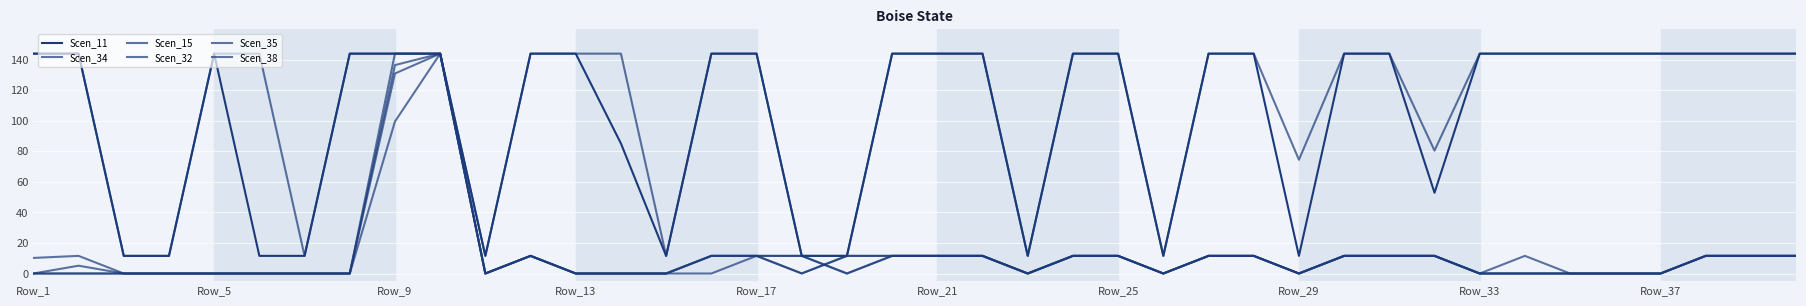

Reading left to right, extract all data points from this chart.

Scen_11: 144.0	144.0	11.6	11.6	144.0	11.6	11.6	144.0	144.0	144.0	11.6	144.0	144.0	85.2	11.6	144.0	144.0	11.6	11.6	144.0	144.0	144.0	11.6	144.0	144.0	11.6	144.0	144.0	11.6	144.0	144.0	52.9	144.0	144.0	144.0	144.0	144.0	144.0	144.0	144.0
Scen_34: 0.0	5.1	0.0	0.0	0.0	0.0	0.0	0.0	144.0	144.0	0.0	11.6	0.0	0.0	0.0	11.6	11.6	11.6	0.0	11.6	11.6	11.6	0.0	11.6	11.6	0.0	11.6	11.6	0.0	11.6	11.6	11.6	0.0	11.6	0.0	0.0	0.0	11.6	11.6	11.6
Scen_15: 10.2	11.6	0.0	0.0	0.0	0.0	0.0	0.0	99.5	144.0	0.0	11.6	0.0	0.0	0.0	11.6	11.6	11.6	0.0	11.6	11.6	11.6	0.0	11.6	11.6	0.0	11.6	11.6	0.0	11.6	11.6	11.6	0.0	0.0	0.0	0.0	0.0	11.6	11.6	11.6
Scen_32: 144.0	144.0	11.6	11.6	144.0	144.0	11.6	144.0	144.0	144.0	11.6	144.0	144.0	144.0	11.6	144.0	144.0	11.6	11.6	144.0	144.0	144.0	11.6	144.0	144.0	11.6	144.0	144.0	74.5	144.0	144.0	80.5	144.0	144.0	144.0	144.0	144.0	144.0	144.0	144.0
Scen_35: 0.0	0.0	0.0	0.0	0.0	0.0	0.0	0.0	136.5	144.0	0.0	11.6	0.0	0.0	0.0	11.6	11.6	0.1	11.6	11.6	11.6	11.6	0.0	11.6	11.6	0.0	11.6	11.6	0.0	11.6	11.6	11.6	0.0	0.0	0.0	0.0	0.0	11.6	11.6	11.6
Scen_38: 0.0	0.0	0.0	0.0	0.0	0.0	0.0	0.0	131.0	144.0	0.0	11.6	0.0	0.0	0.0	0.0	11.6	0.0	11.6	11.6	11.6	11.6	0.0	11.6	11.6	0.0	11.6	11.6	0.0	11.6	11.6	11.6	0.0	0.0	0.0	0.0	0.0	11.6	11.6	11.6